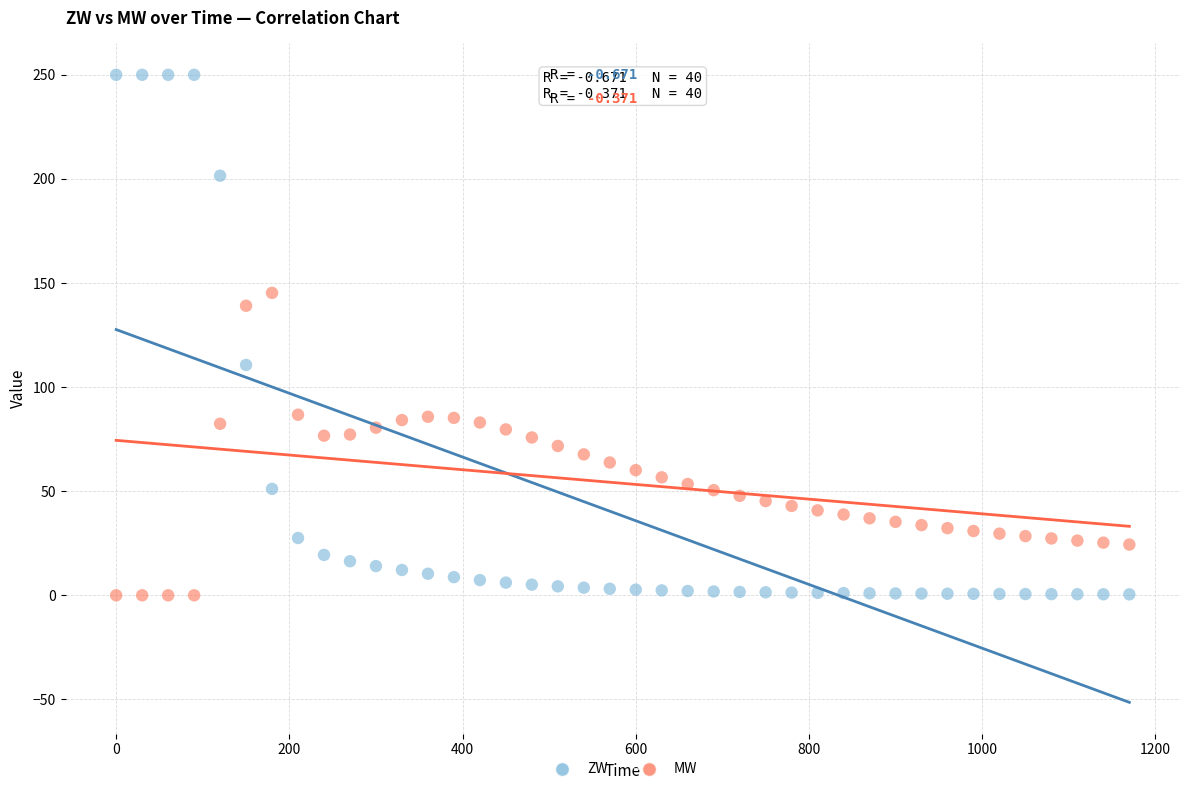

Which series contains the highest Y value?

ZW